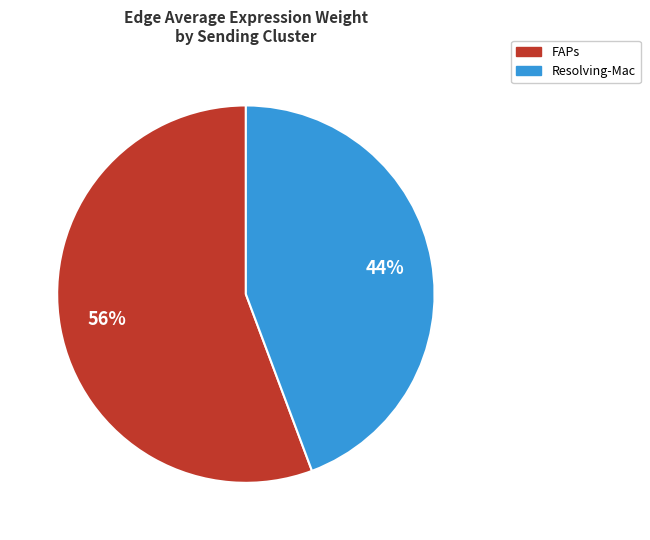

How many slices are in this pie chart?

2